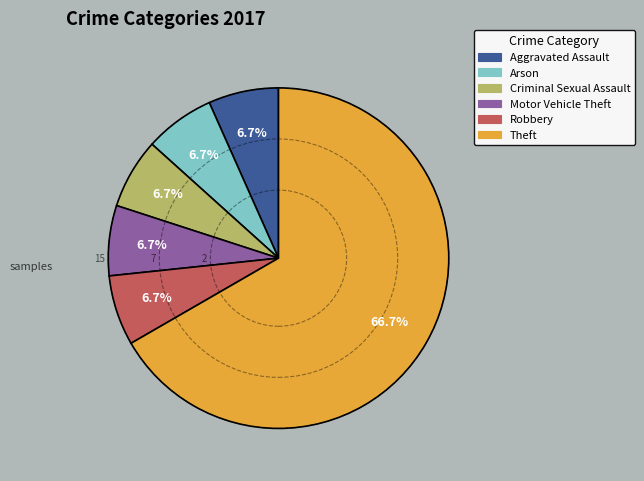

Does any single category account for the majority?

Yes